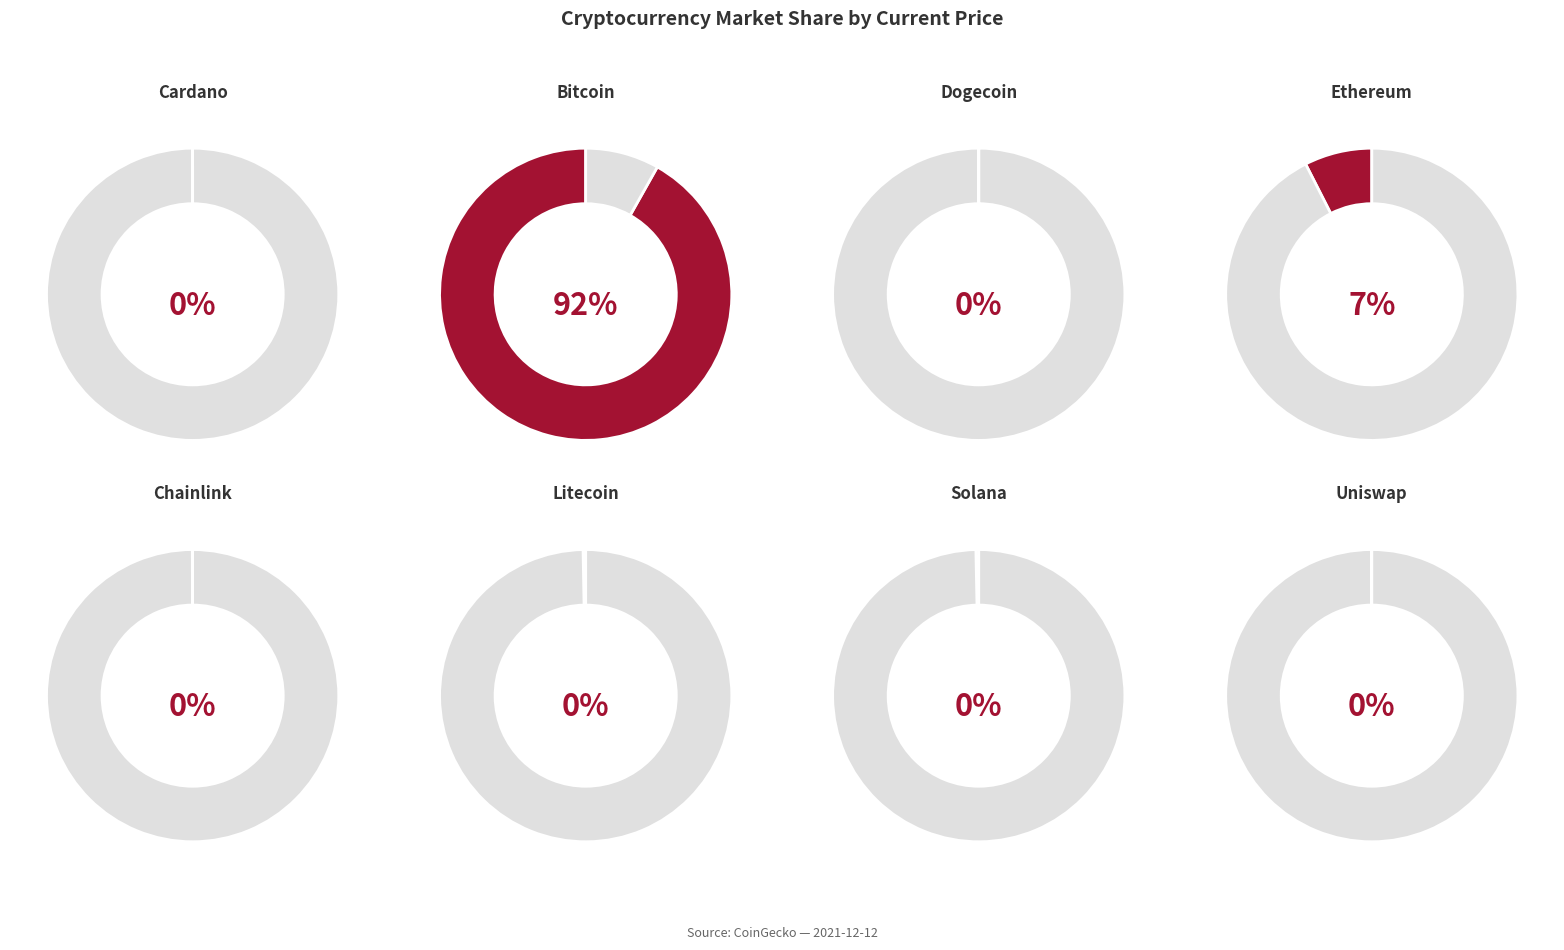

To the nearest percent, what is the difference between the largest and smallest slice percentages?

92%